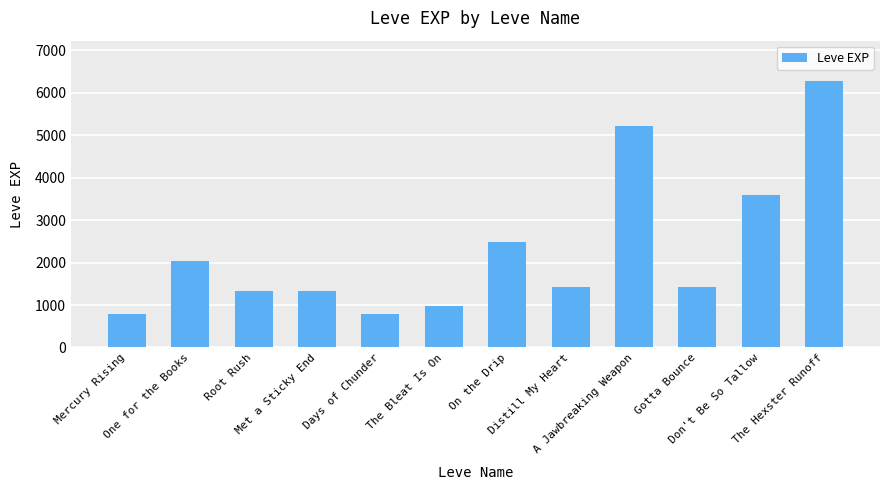

Between The Bleat Is On and Mercury Rising, which is larger?

The Bleat Is On